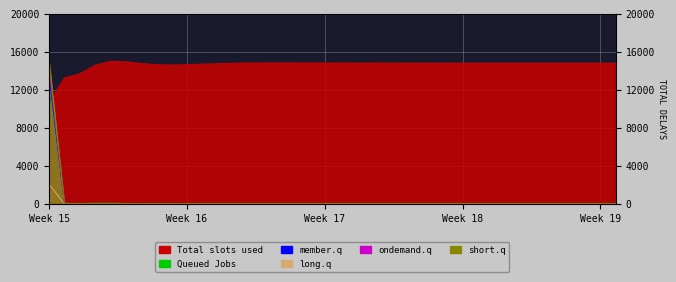

True or false: LLD_10 has a value of 4572.1 at Week 17.

False